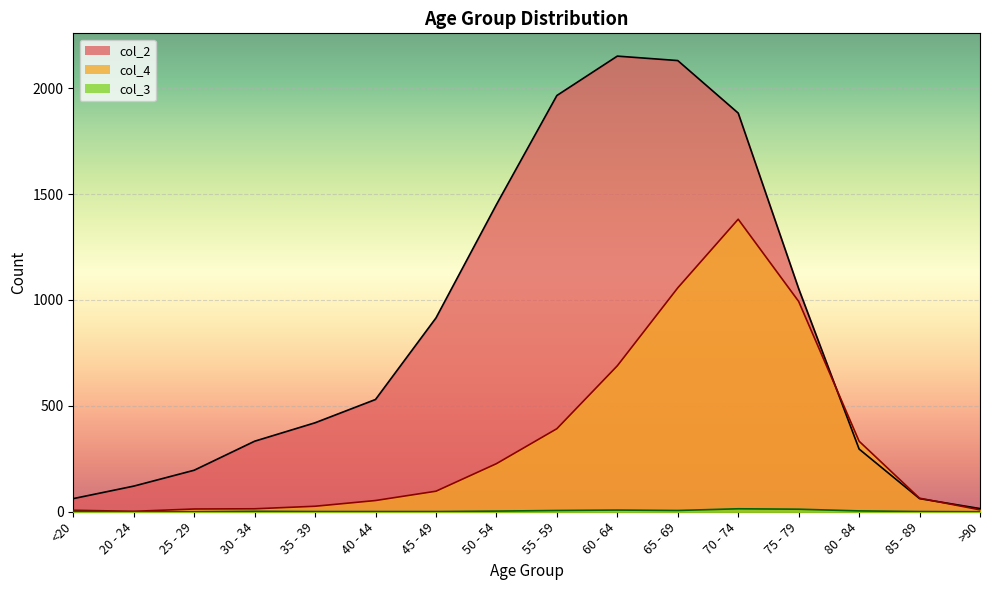

Which series changed the most between 50 - 54 and 55 - 59?

col_2